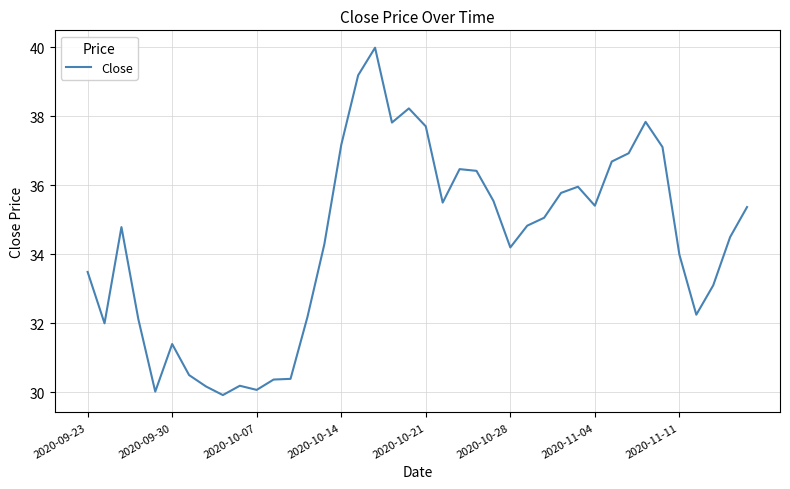

What is the difference between the maximum and minimum values?

10.1